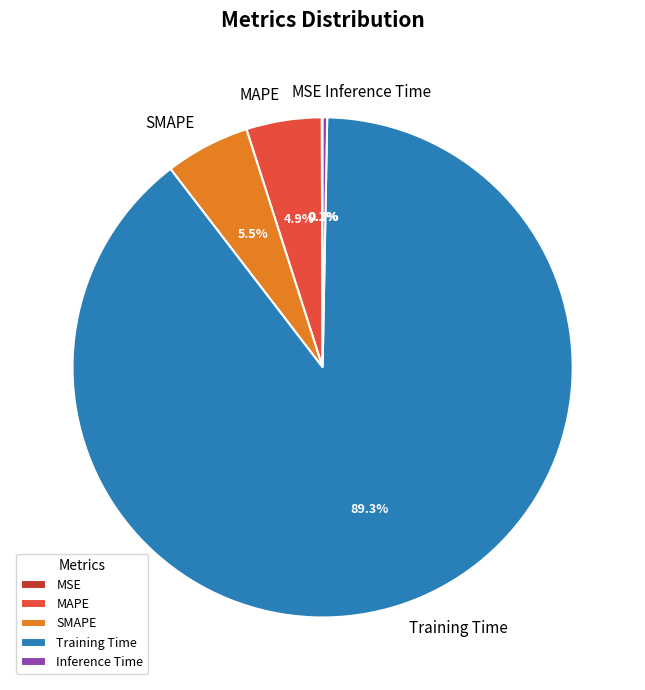

Is it true that SMAPE is 5% of the pie?

True